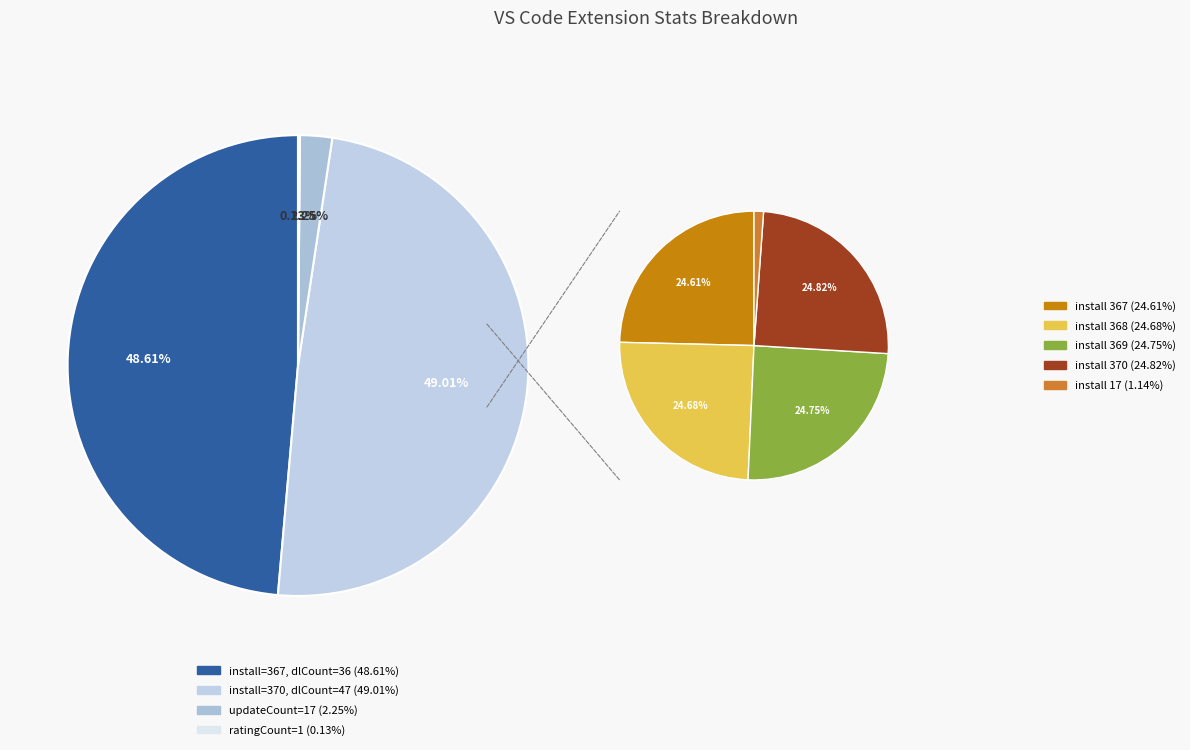

True or false: 47 accounts for 18% of the total.

False